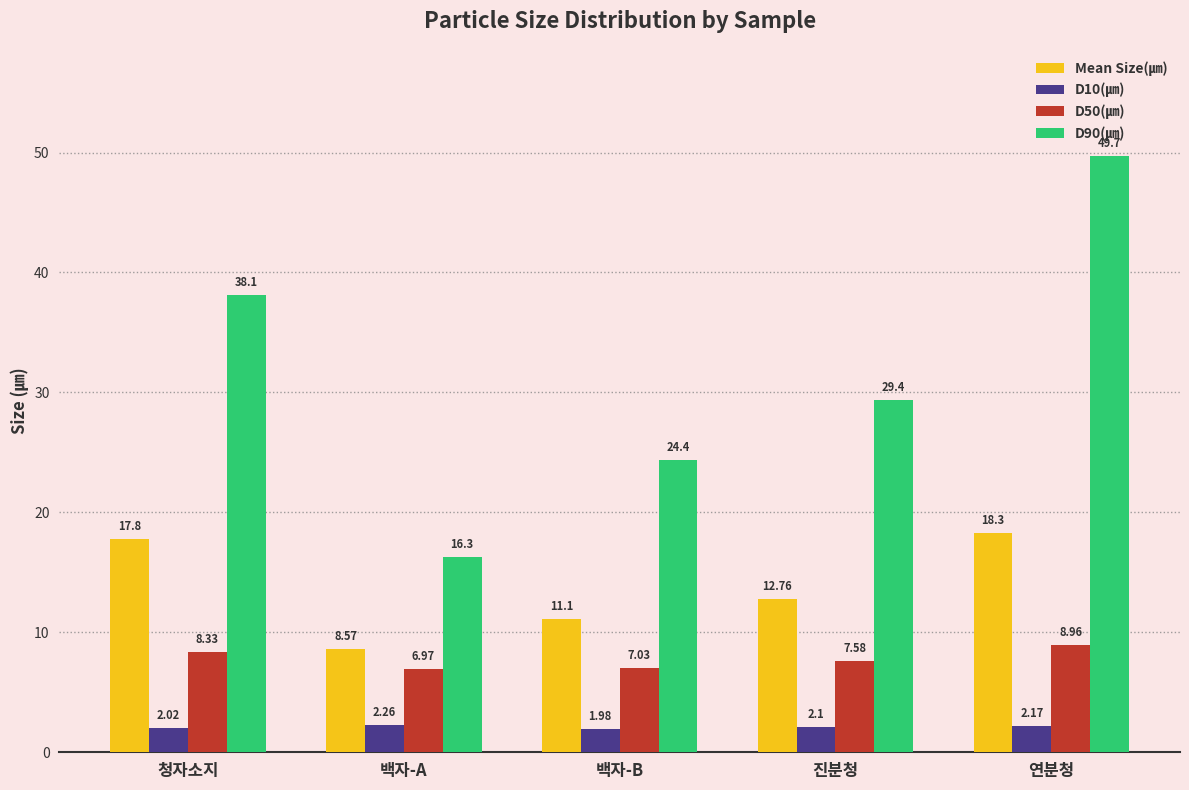

Is the value of D90(㎛) at 백자-B greater than the value of D10(㎛) at 진분청?

Yes